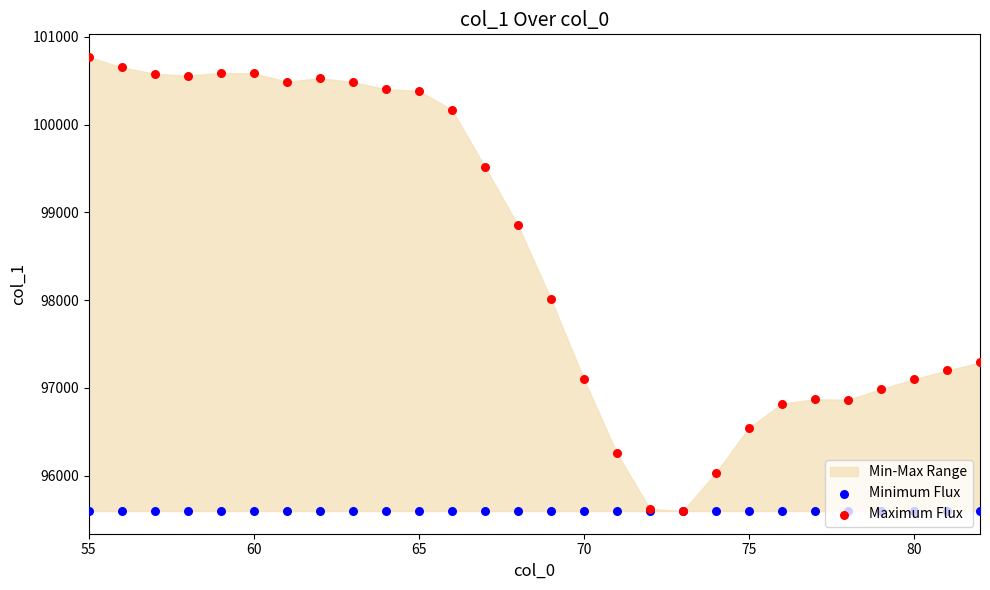

Which series reaches the maximum Y coordinate?

Maximum Flux